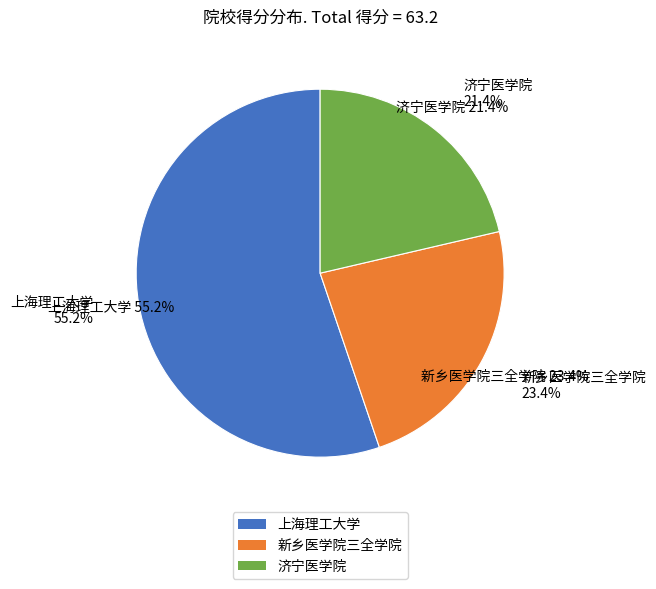

To the nearest percent, what percentage of the pie is 济宁医学院?

21%